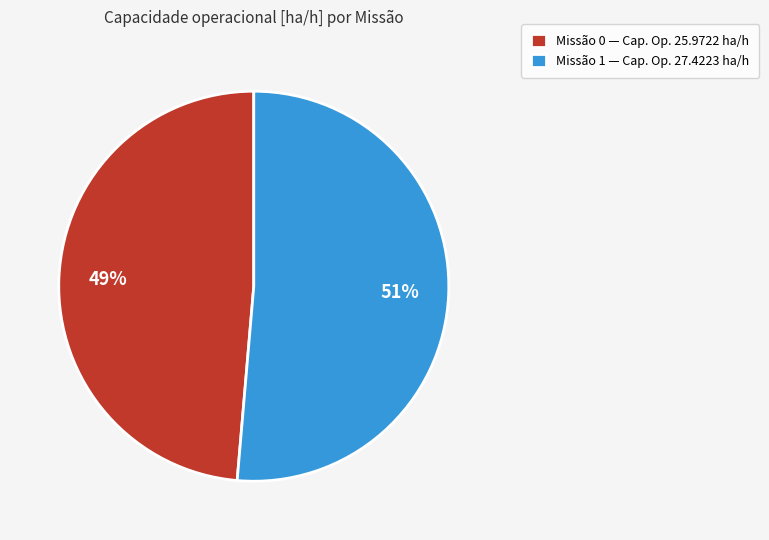

Is there a majority slice in this chart?

Yes